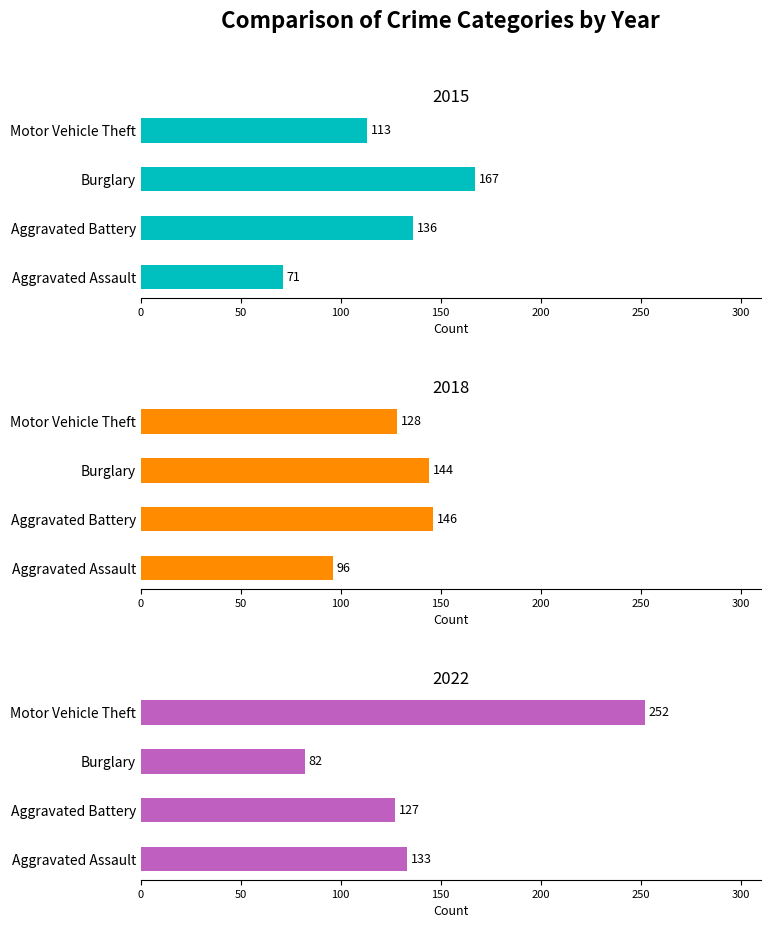

What is the difference between the maximum and second lowest values in the 2018 series?

18